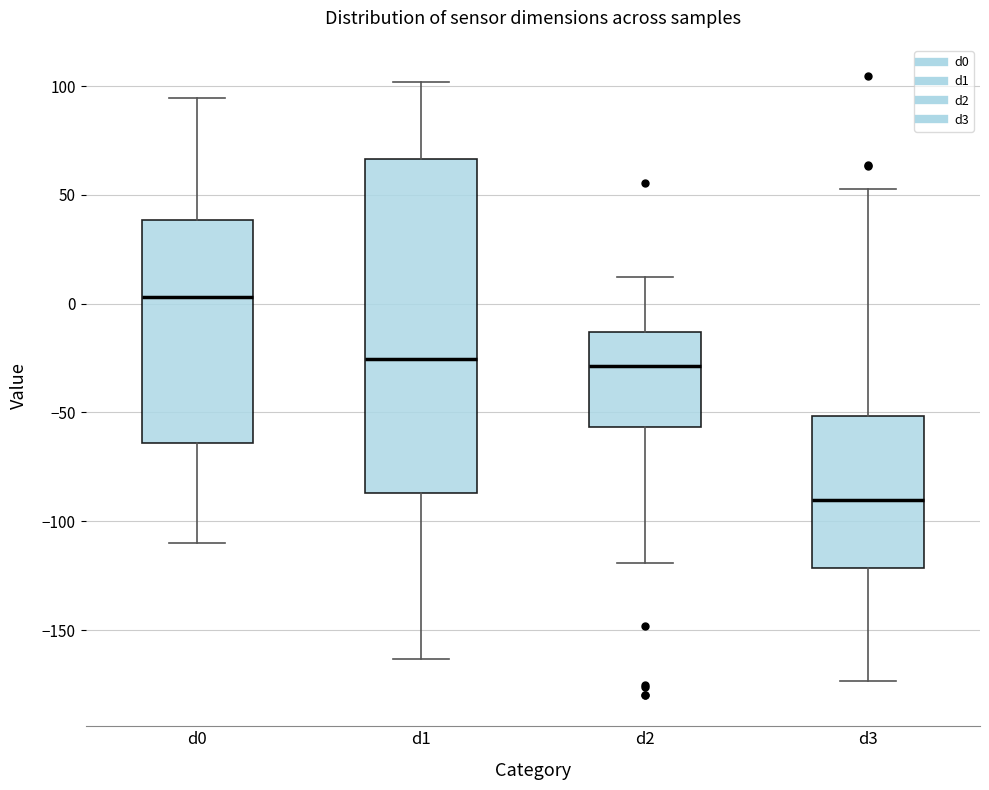

Which box has the highest median line?

d0